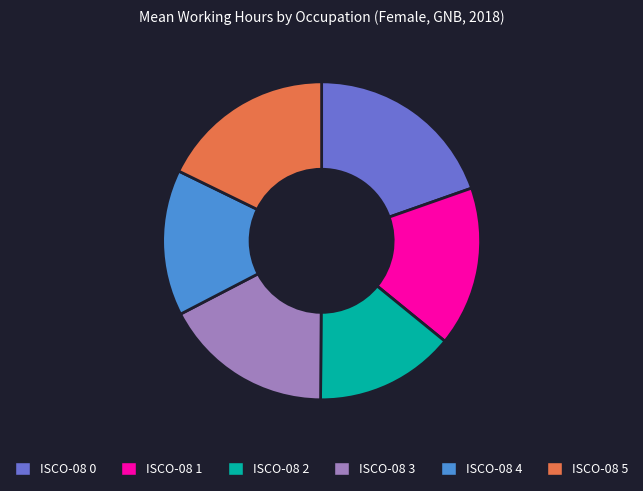

Does ISCO-08 2 represent more than half of the total?

No